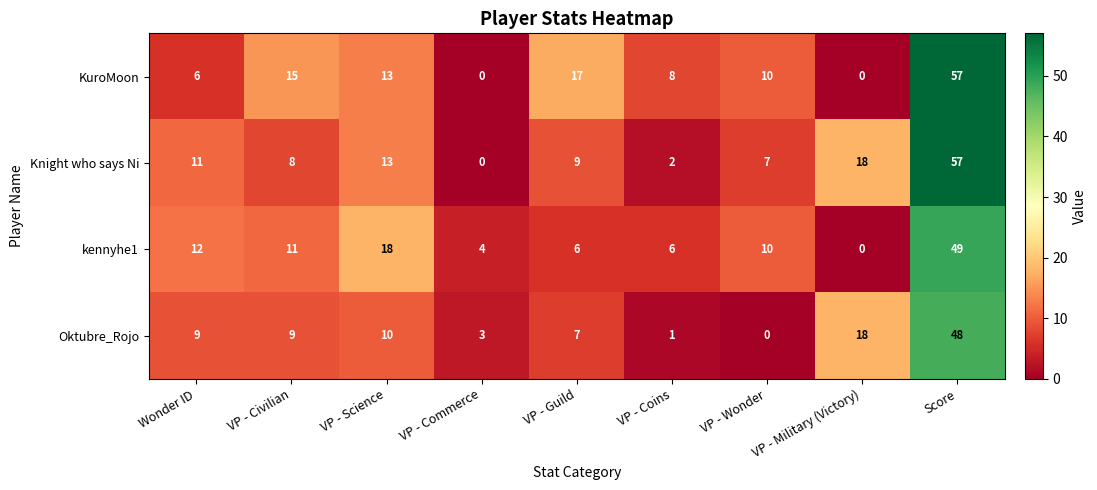

At which category is the sum across all series the highest?

Score